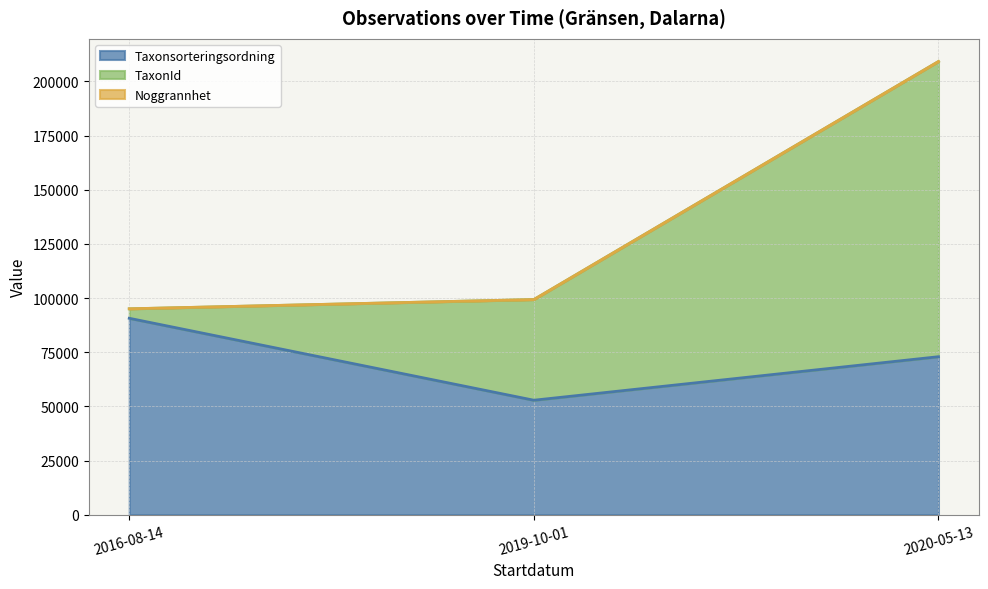

Which label corresponds to the smallest value in the chart?

2019-10-01